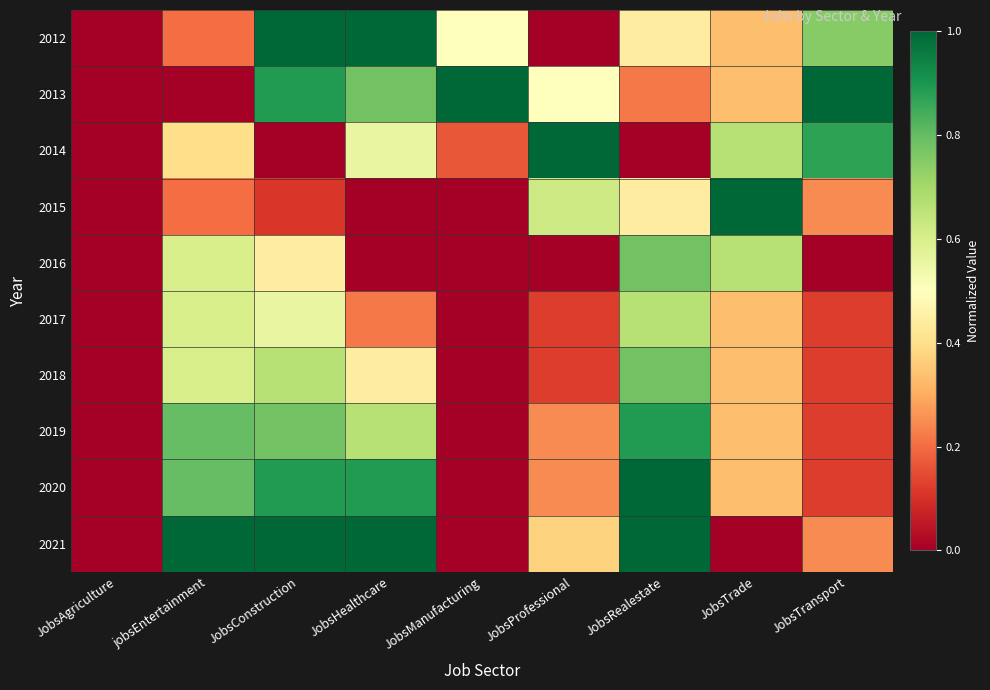

Which series changed the most between JobsAgriculture and JobsManufacturing?

2013